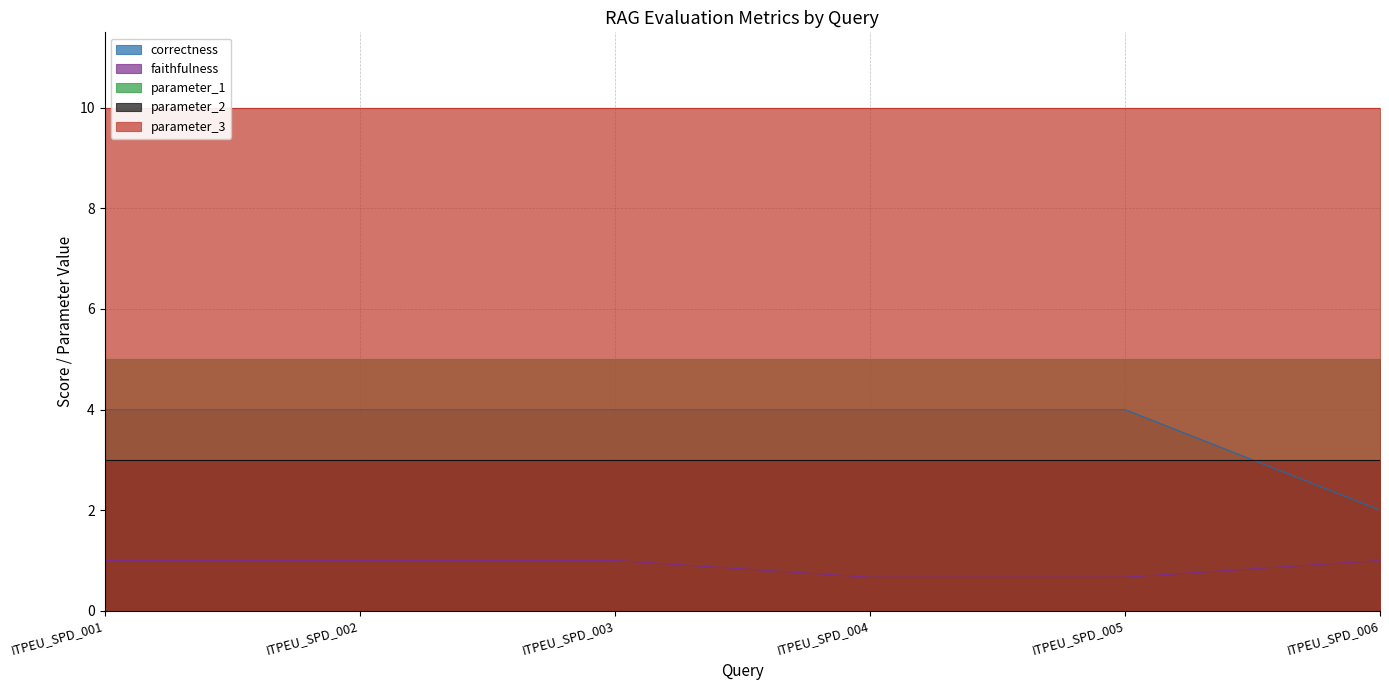

What is the minimum value shown in the chart?

0.7